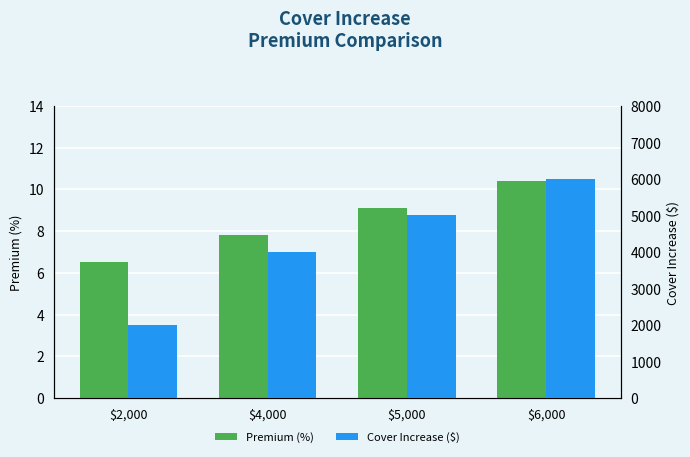

What is the average value of the Premium (%) series?

8.4